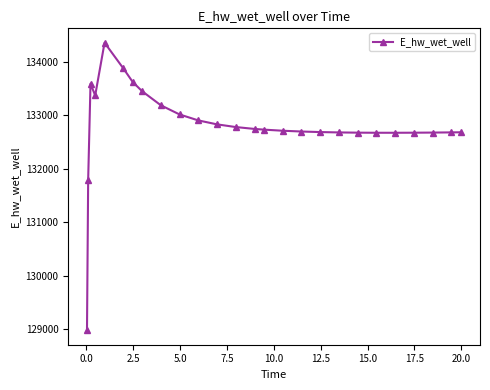

True or false: the data has more than 0 interior local peaks.

True